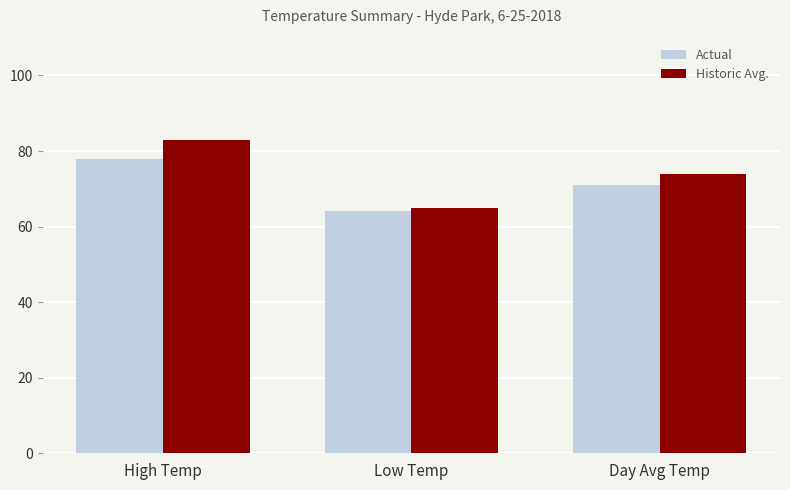

True or false: Actual has a value of 123 at Day Avg Temp.

False